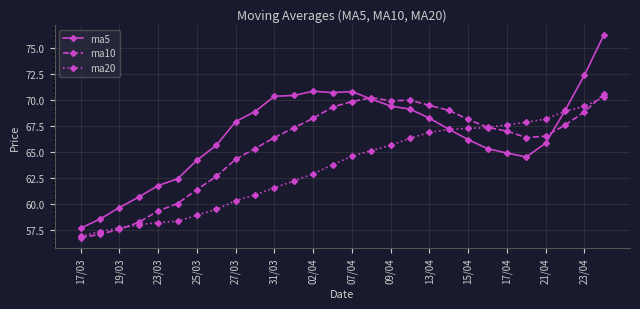

What is the value of the ma5 point at the 9th from the left?

67.9